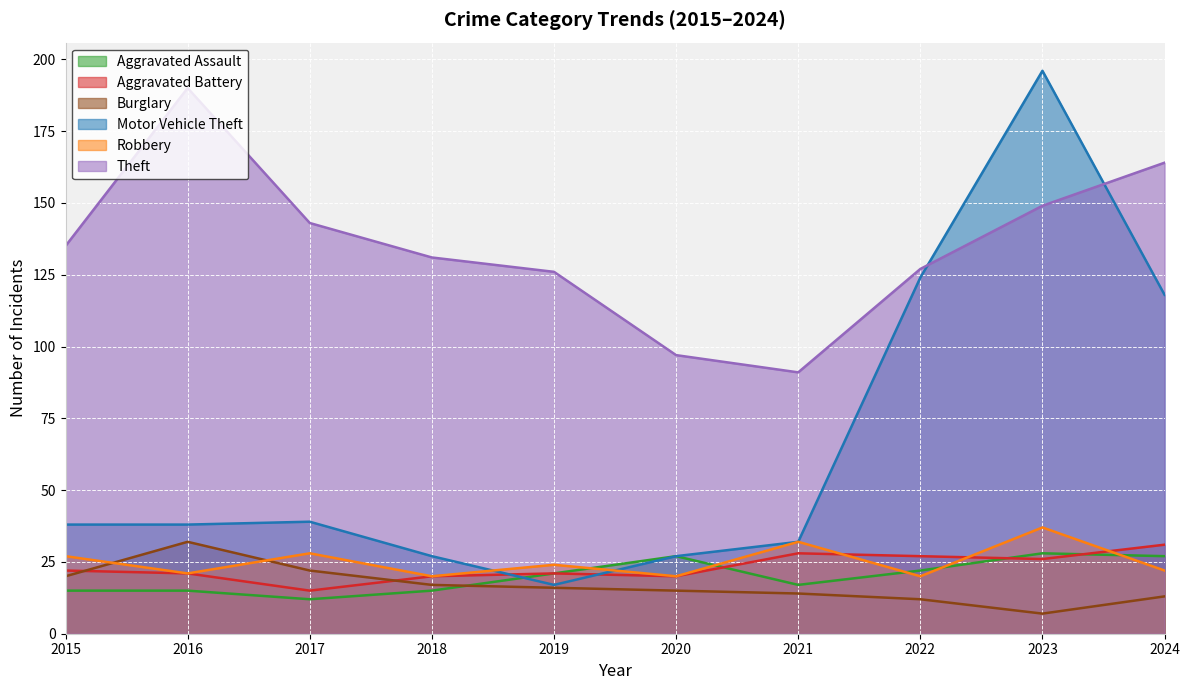

What is the value of the Motor Vehicle Theft point at the 10th from the left?

118